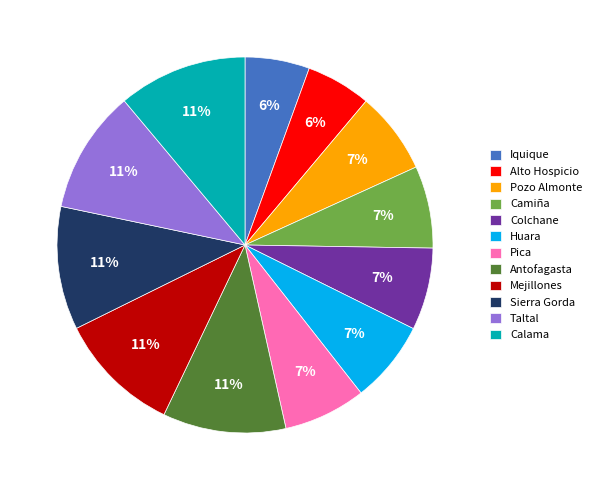

True or false: Pozo Almonte accounts for 7% of the total.

True